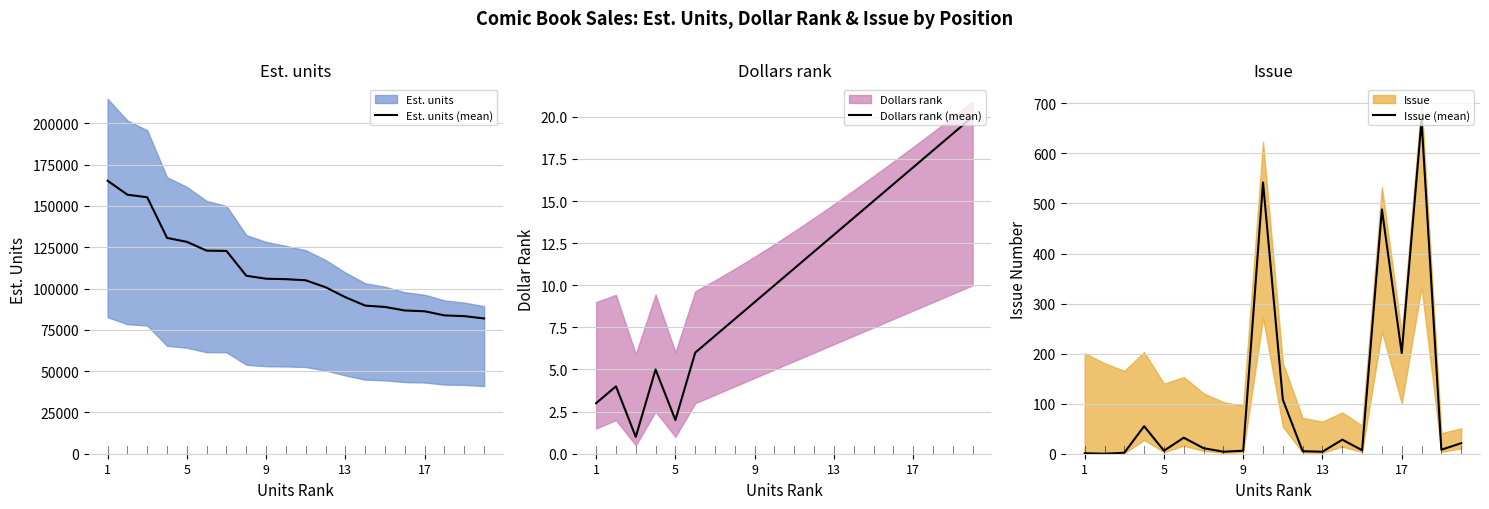

True or false: Est. units (mean) and Dollars rank (mean) intersect in this chart.

False